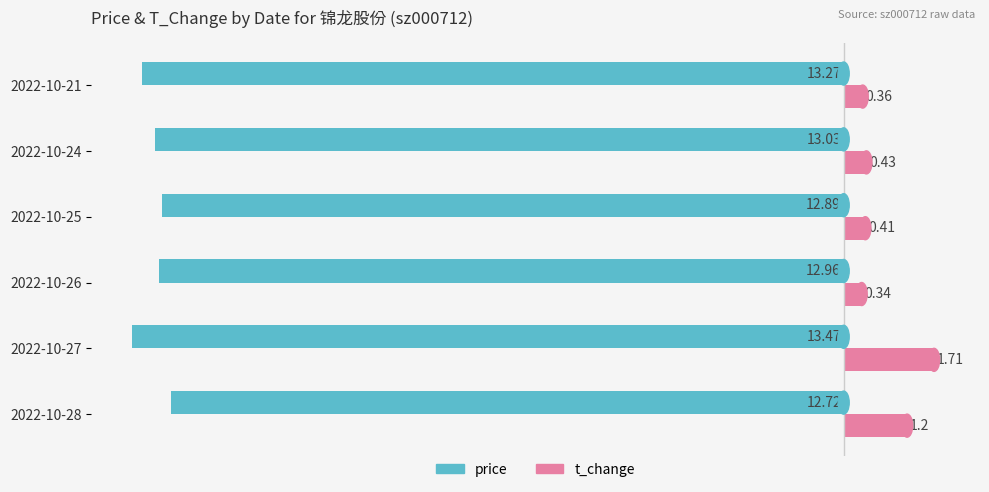

What is the difference between the second highest and second lowest values in the t_change series?

0.8